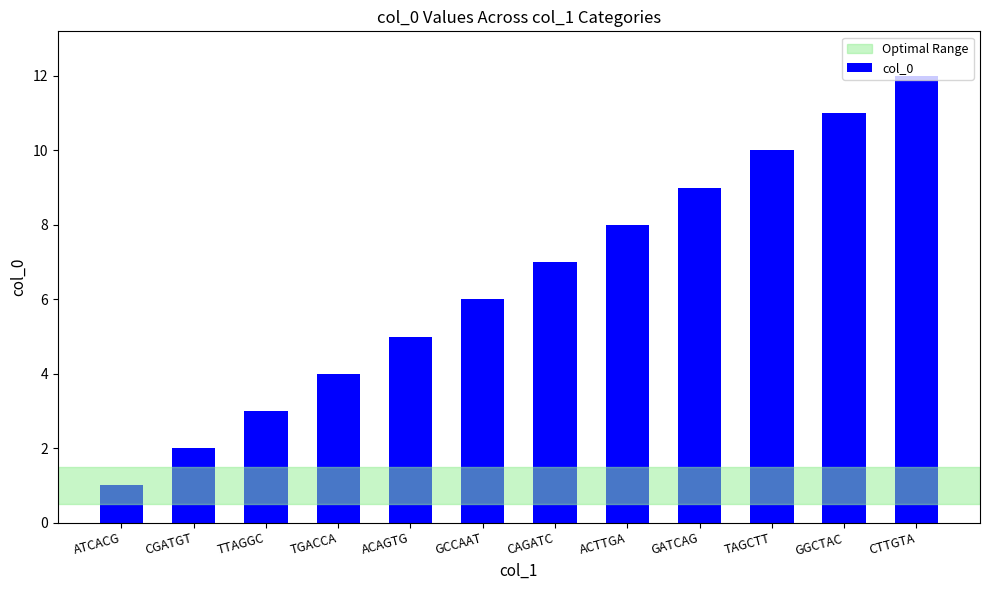

What is the difference between the maximum and minimum values?

11